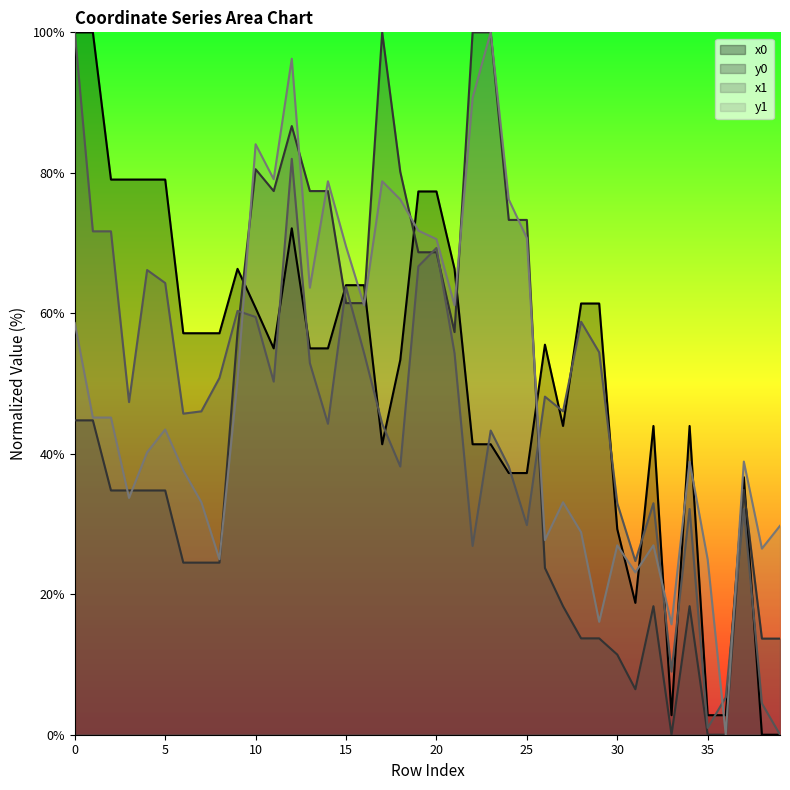

What is the value of the x0 point at the 13th from the left?

72.1